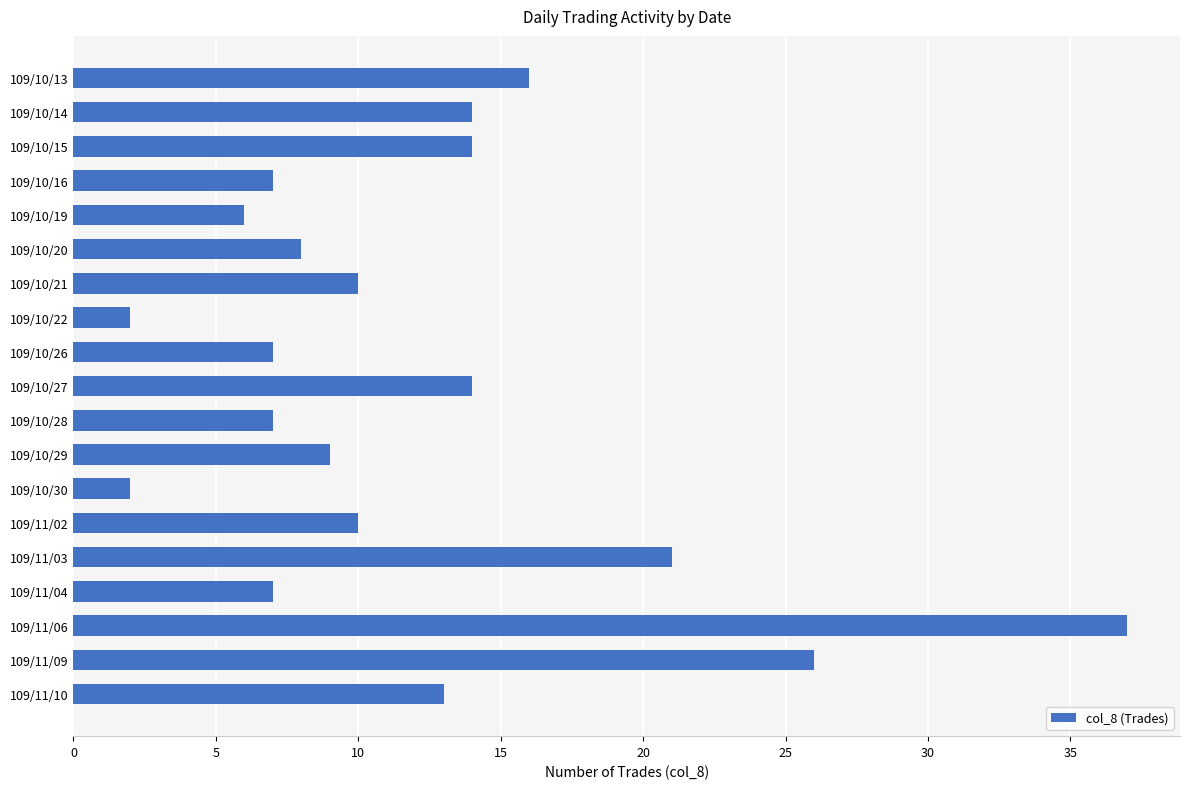

Where is the data nearest to the value 19?

109/11/03